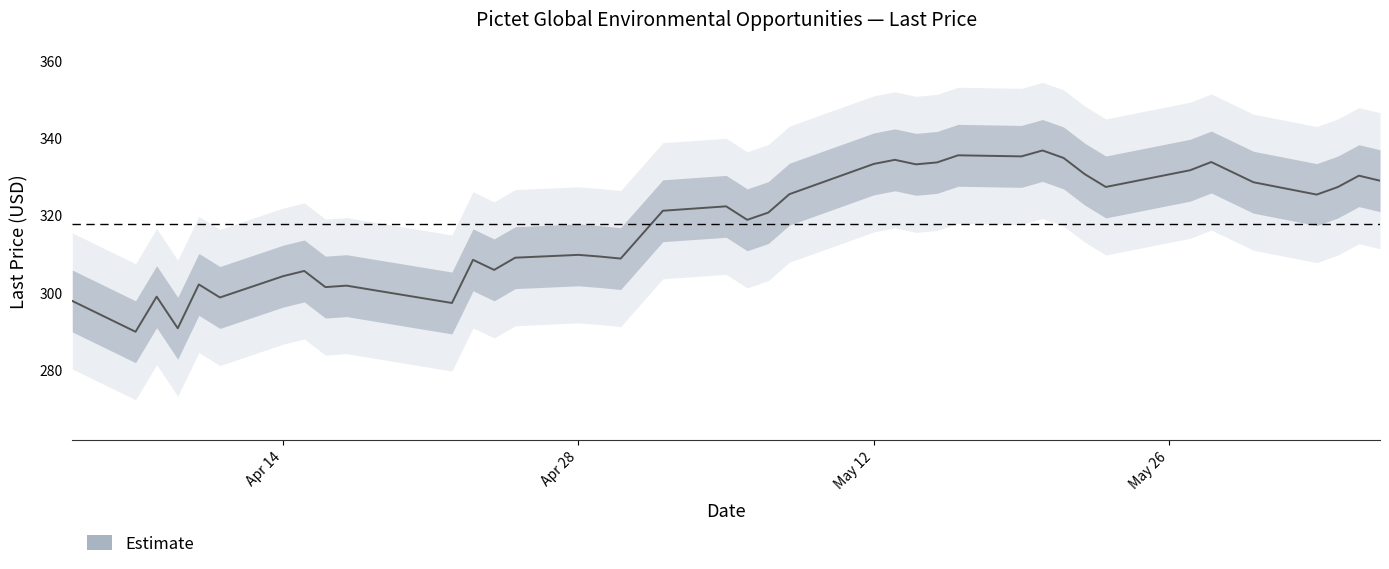

List the labels in order of value, smallest first.

2025-04-07, 2025-04-09, 2025-04-22, 2025-04-04, 2025-04-11, 2025-04-08, 2025-04-16, 2025-04-17, 2025-04-10, 2025-04-14, 2025-04-15, 2025-04-24, 2025-04-23, 2025-04-30, 2025-04-25, 2025-04-29, 2025-04-28, 2025-05-06, 2025-05-07, 2025-05-02, 2025-05-05, 2025-06-02, 2025-05-08, 2025-06-03, 2025-05-23, 2025-05-30, 2025-06-05, 2025-06-04, 2025-05-22, 2025-05-27, 2025-05-14, 2025-05-12, 2025-05-15, 2025-05-28, 2025-05-13, 2025-05-21, 2025-05-19, 2025-05-16, 2025-05-20